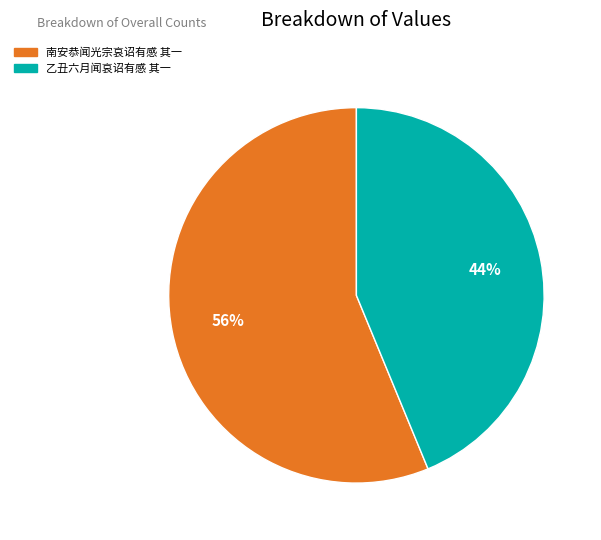

Between 乙丑六月闻哀诏有感 其一 and 南安恭闻光宗哀诏有感 其一, which is larger?

南安恭闻光宗哀诏有感 其一